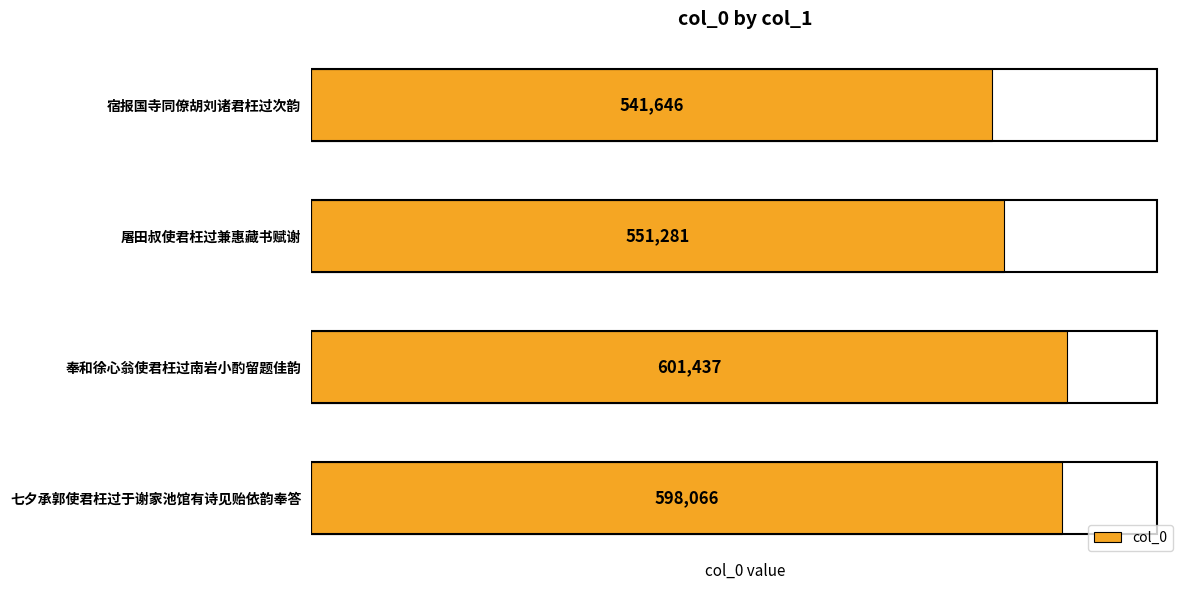

What is the change in value from 奉和徐心翁使君枉过南岩小酌留题佳韵 to 宿报国寺同僚胡刘诸君枉过次韵?

-59791